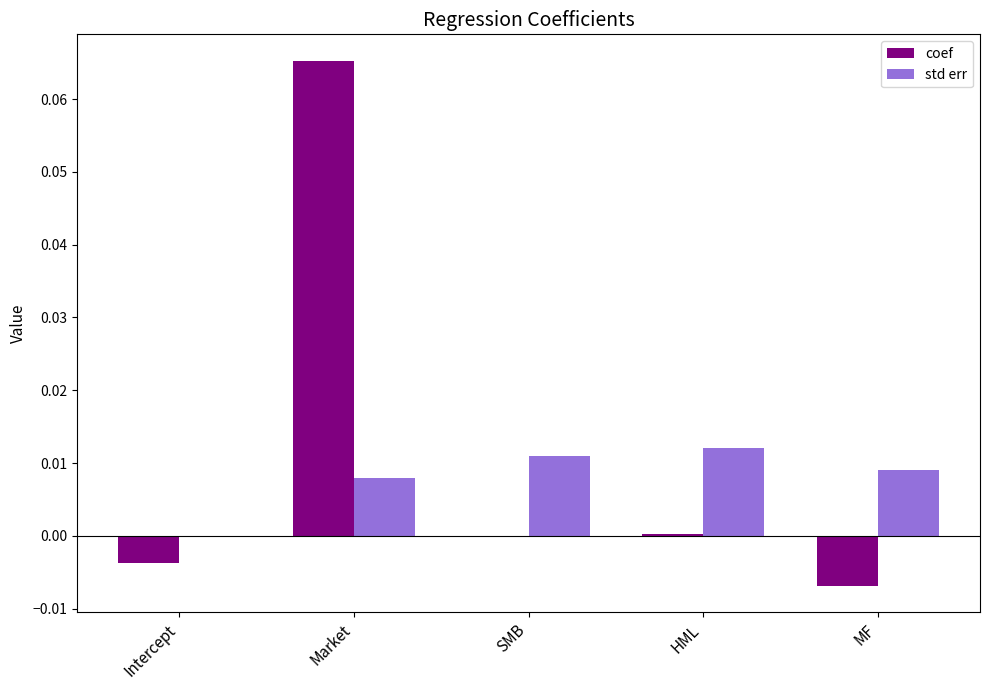

Which category has the highest value across all series?

Market